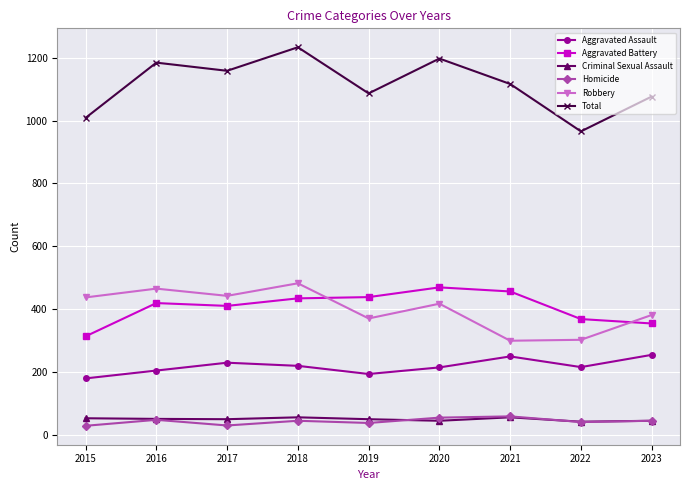

True or false: Criminal Sexual Assault and Aggravated Assault cross at least once.

False